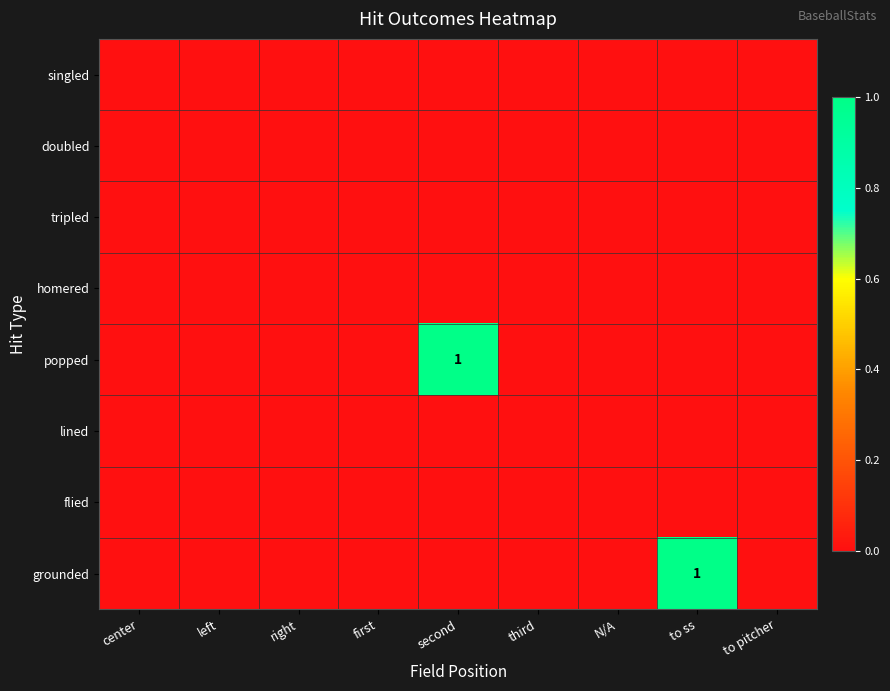

The value of grounded at to ss is 1. True or false?

True